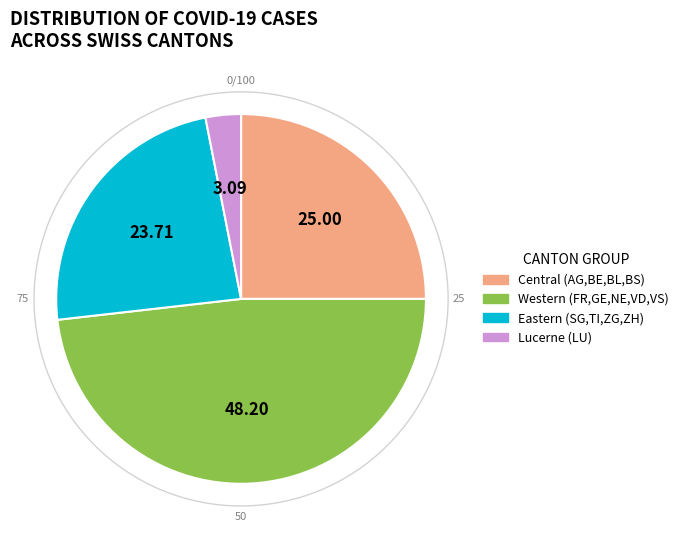

Does any single category account for the majority?

No